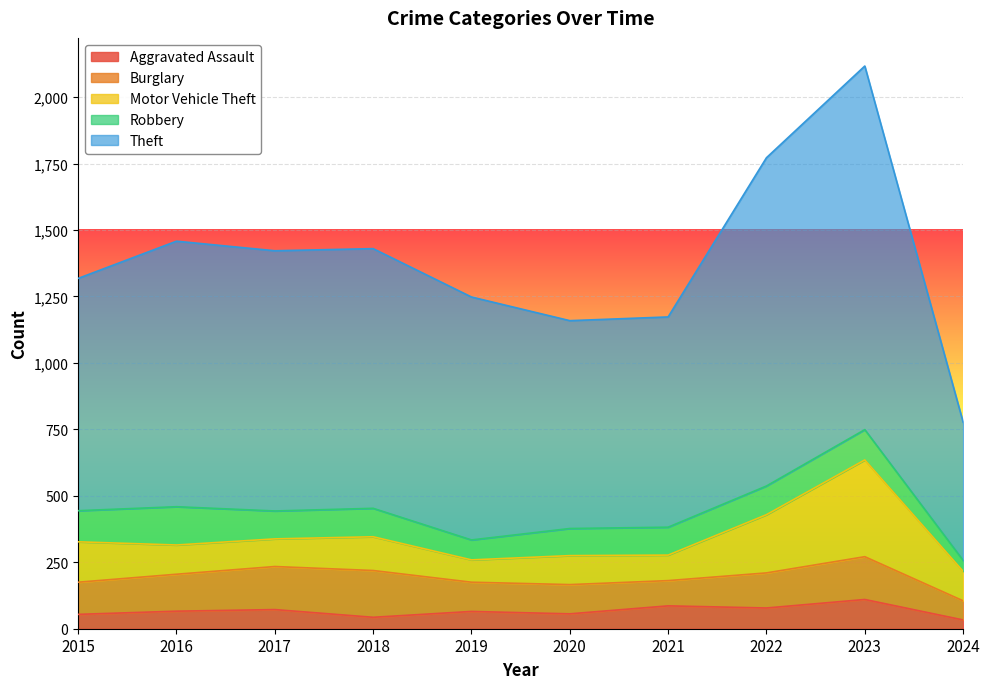

Reading right to left, extract all data points from this chart.

Aggravated Assault: 2024=33	2023=110	2022=78	2021=86	2020=56	2019=65	2018=43	2017=72	2016=66	2015=54
Burglary: 2024=72	2023=161	2022=132	2021=95	2020=110	2019=110	2018=176	2017=162	2016=139	2015=121
Motor Vehicle Theft: 2024=111	2023=364	2022=219	2021=96	2020=109	2019=84	2018=127	2017=104	2016=110	2015=152
Robbery: 2024=41	2023=114	2022=108	2021=105	2020=102	2019=75	2018=107	2017=105	2016=144	2015=117
Theft: 2024=520	2023=1368	2022=1235	2021=791	2020=782	2019=914	2018=977	2017=979	2016=999	2015=874